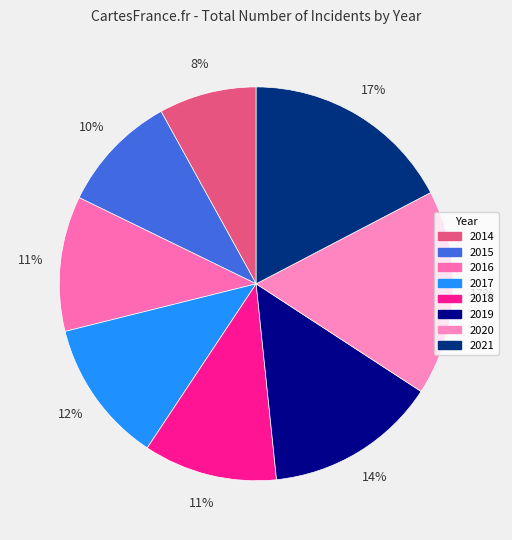

How many slices are in this pie chart?

8